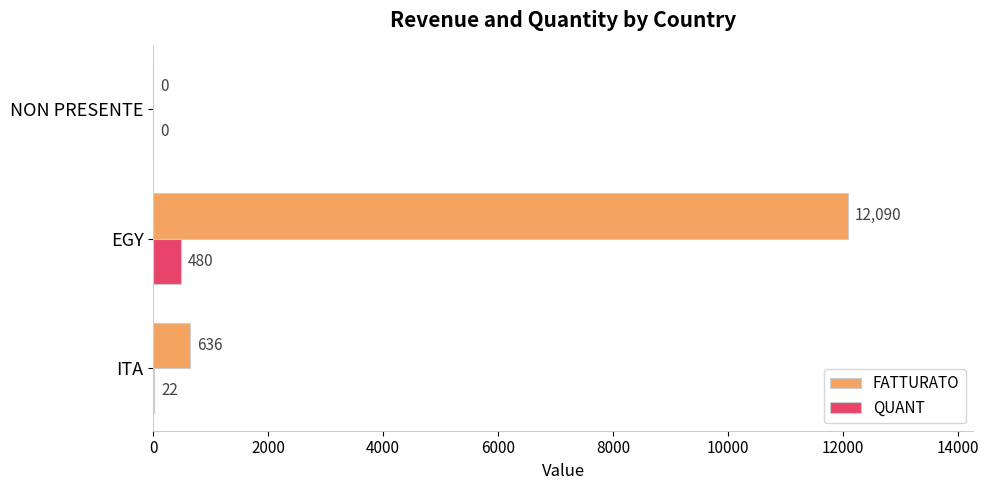

Which series has the largest total across all categories?

FATTURATO